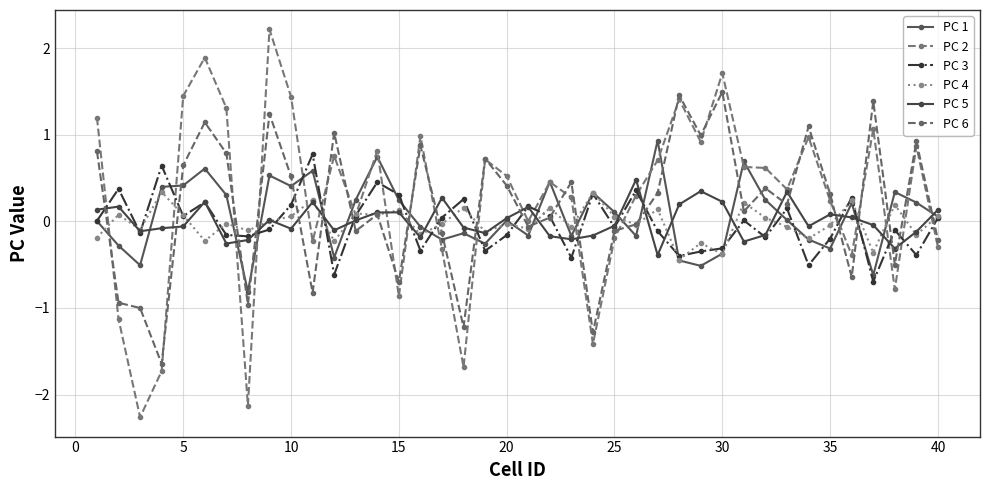

What is the maximum value shown in the chart?

2.2